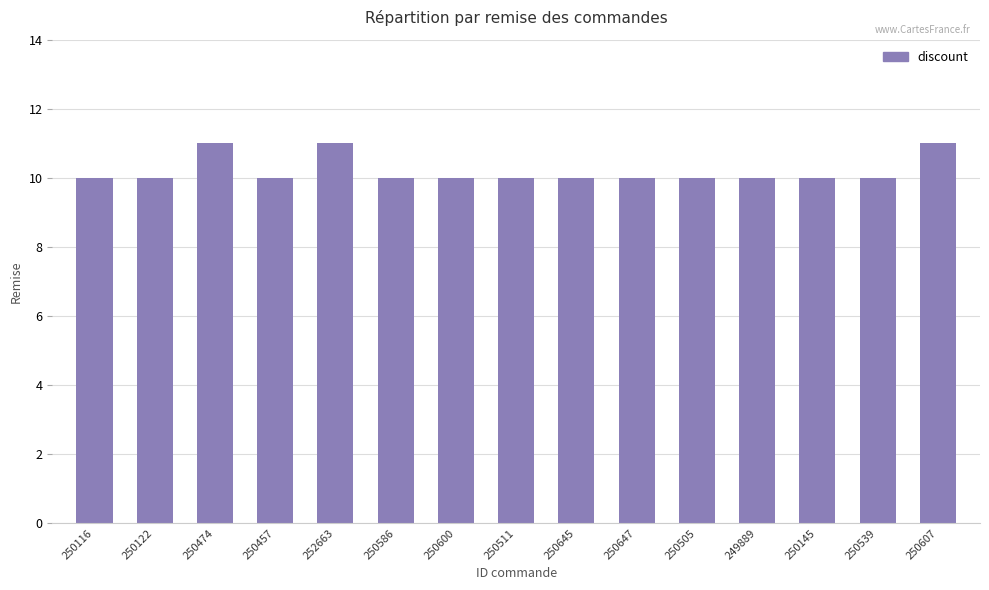

The chart shows a value of 17 at 250645. True or false?

False